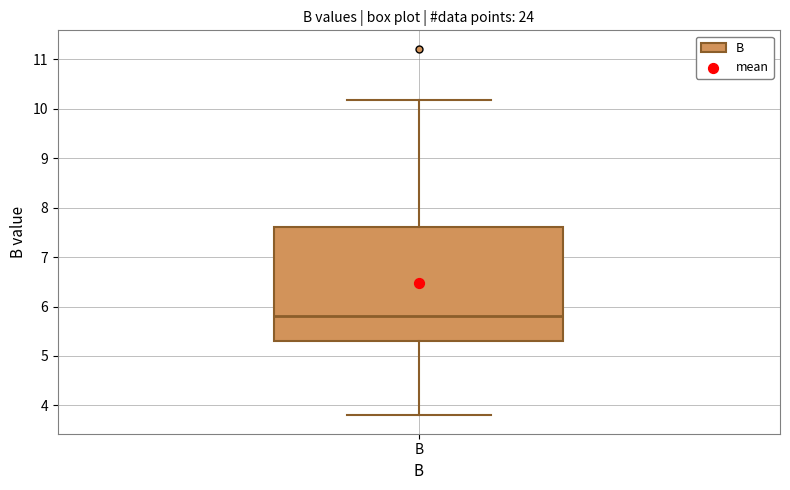

Where does the upper whisker of the box for B end on the y-axis? The values are not printed on the chart, so give them approximately, as read against the axis.

10.2